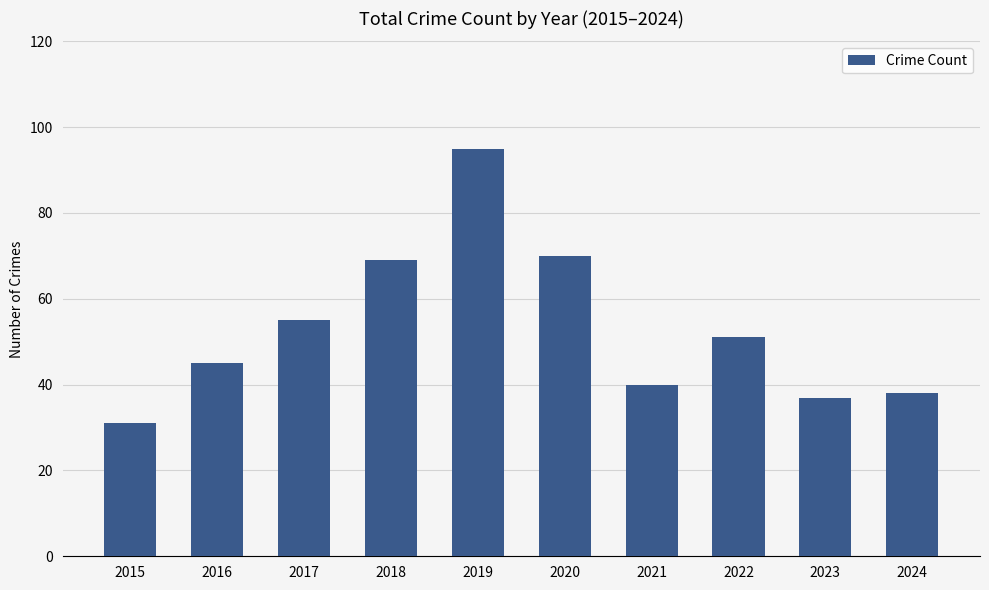

Approximately how many times larger is the value at 2016 compared to 2017?

0.8